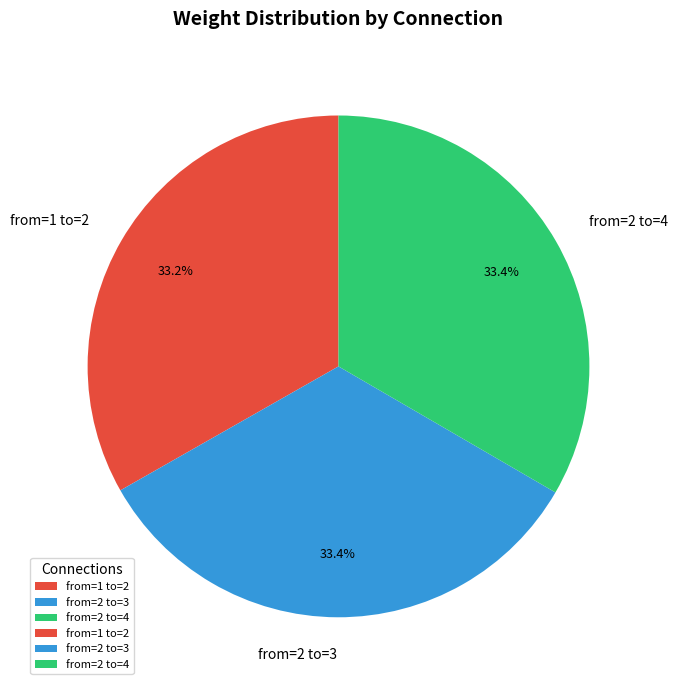

Is there any slice that represents more than half of the pie?

No